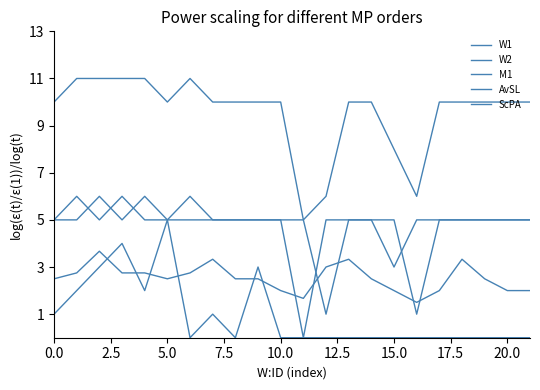

Is this an area chart (filled region under the line)?

No